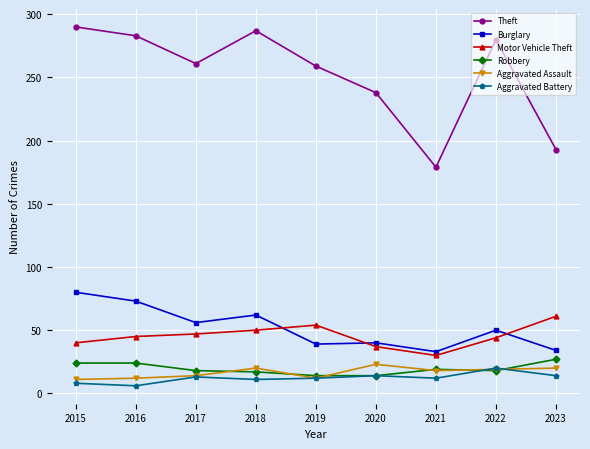

What is the spread (max minus min) of values at 2017?

248